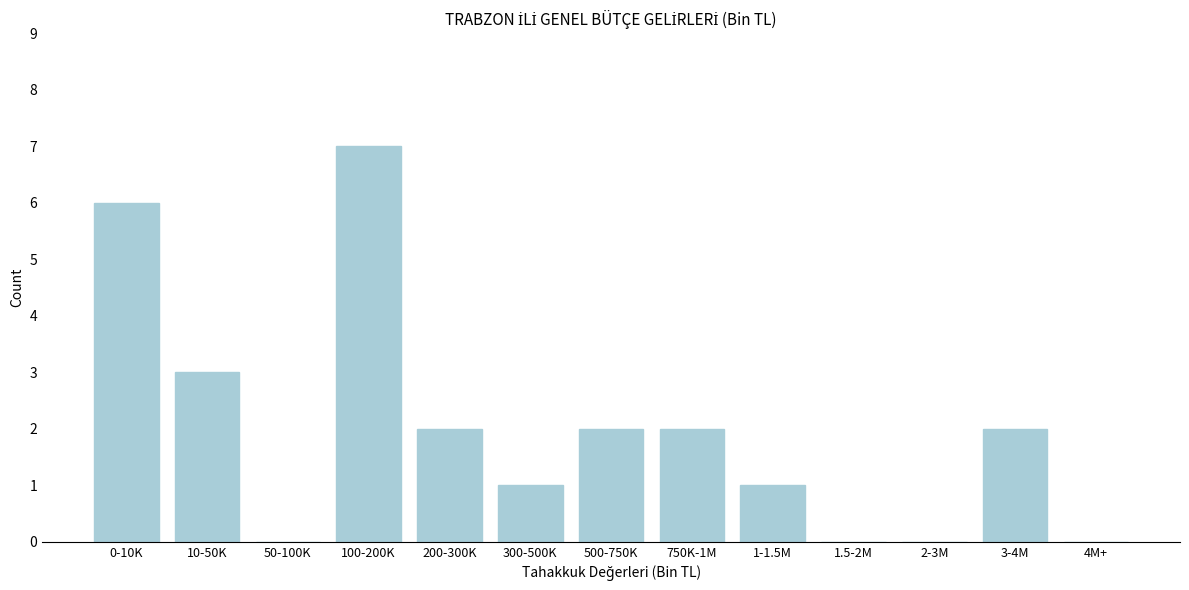

Reading left to right, transcribe all the data shown in this chart.

0-10K=6	10-50K=3	50-100K=0	100-200K=7	200-300K=2	300-500K=1	500-750K=2	750K-1M=2	1-1.5M=1	1.5-2M=0	2-3M=0	3-4M=2	4M+=0